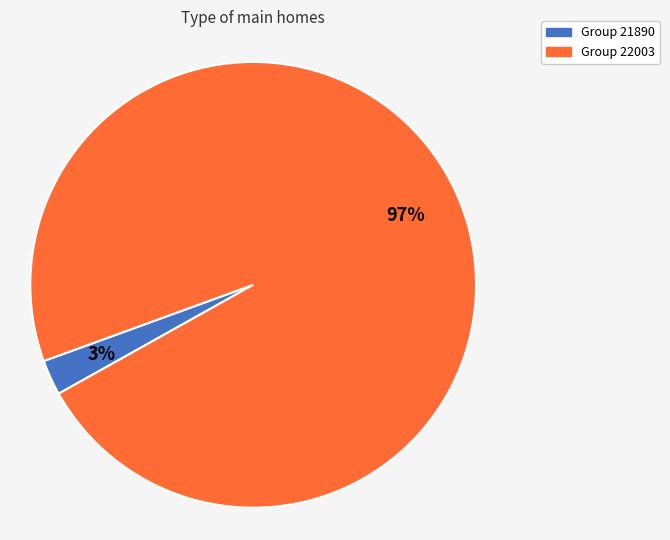

Is there any slice that represents more than half of the pie?

Yes